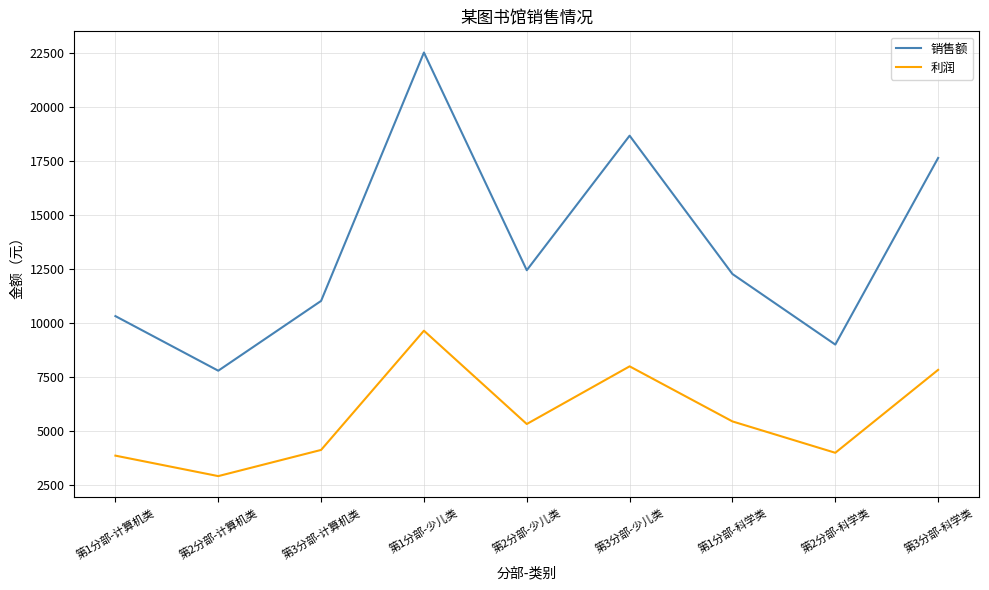

List the series in order of their overall mean, highest first.

销售额, 利润